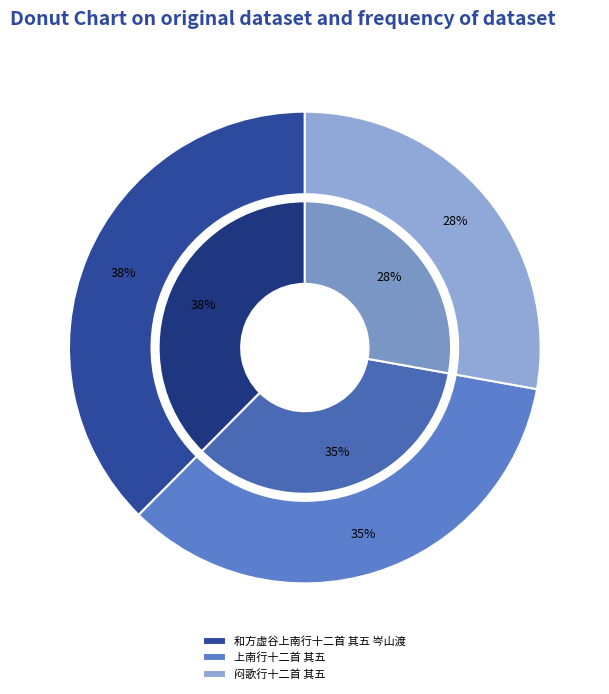

What is the smallest slice in the pie chart?

闷歌行十二首 其五